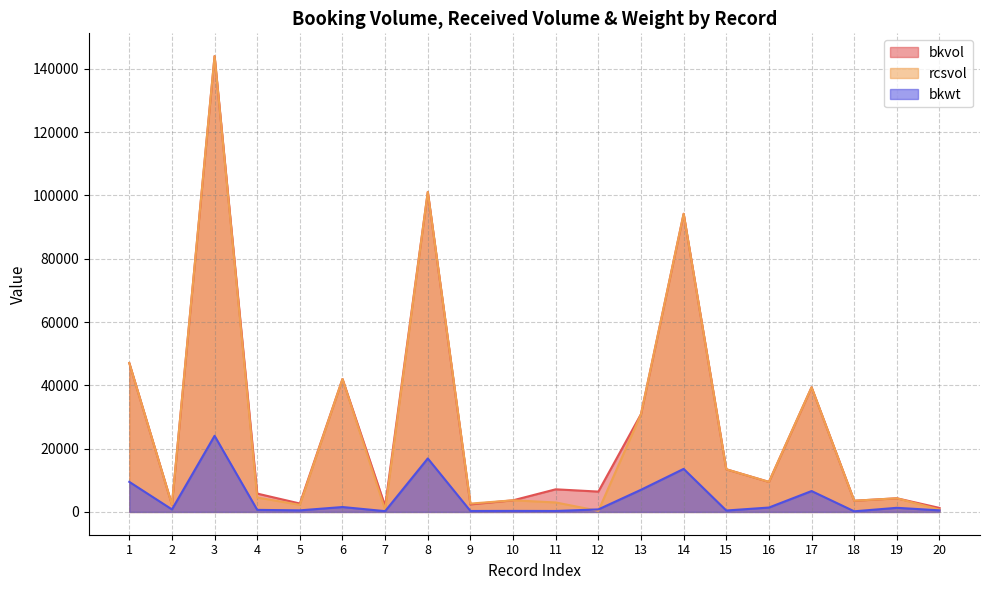

Does the chart have visible grid lines?

Yes